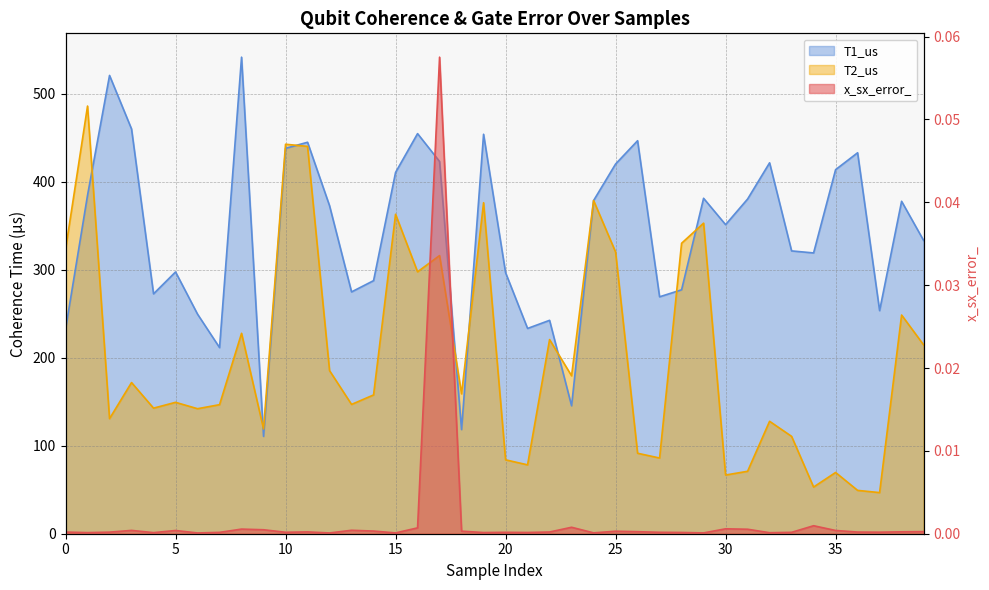

How many interior local peaks does the x_sx_error_ series have?

11